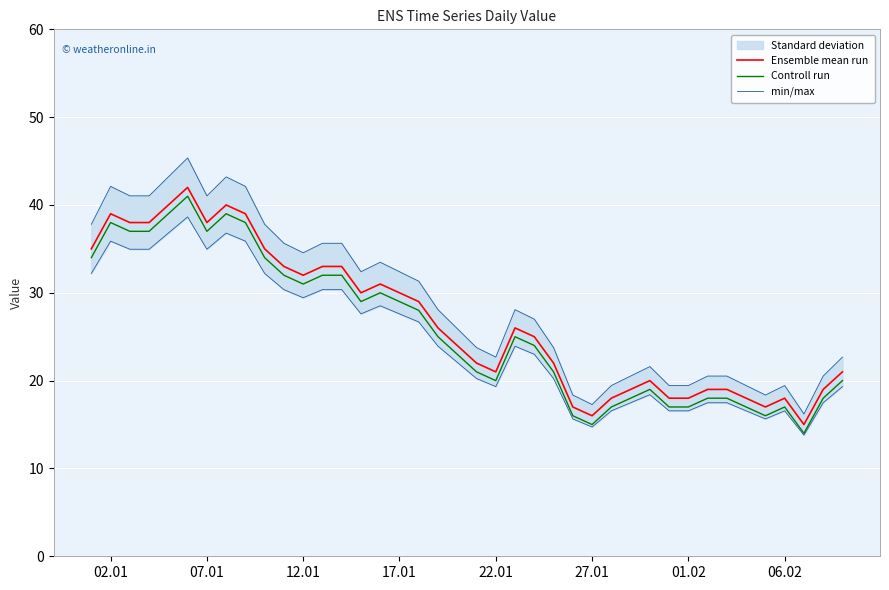

True or false: Controll run and Ensemble mean run cross at least once.

False